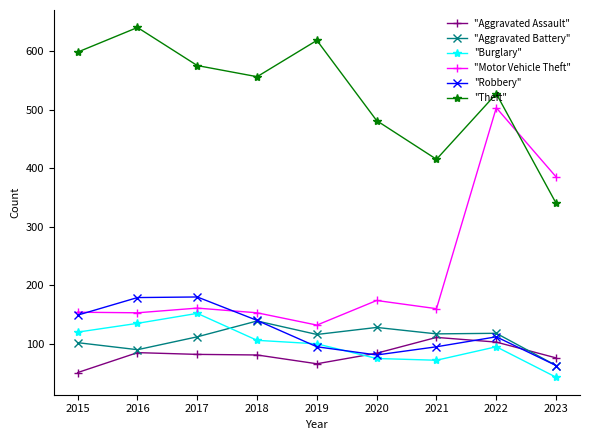

Does the chart have visible grid lines?

No